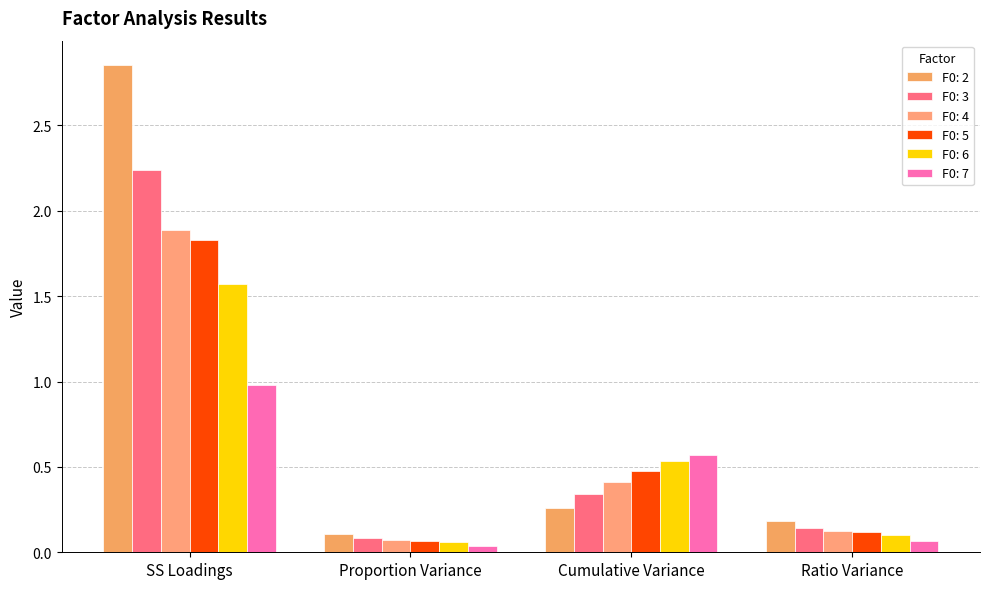

The value of F0: 6 at Proportion Variance is 0.1. True or false?

True